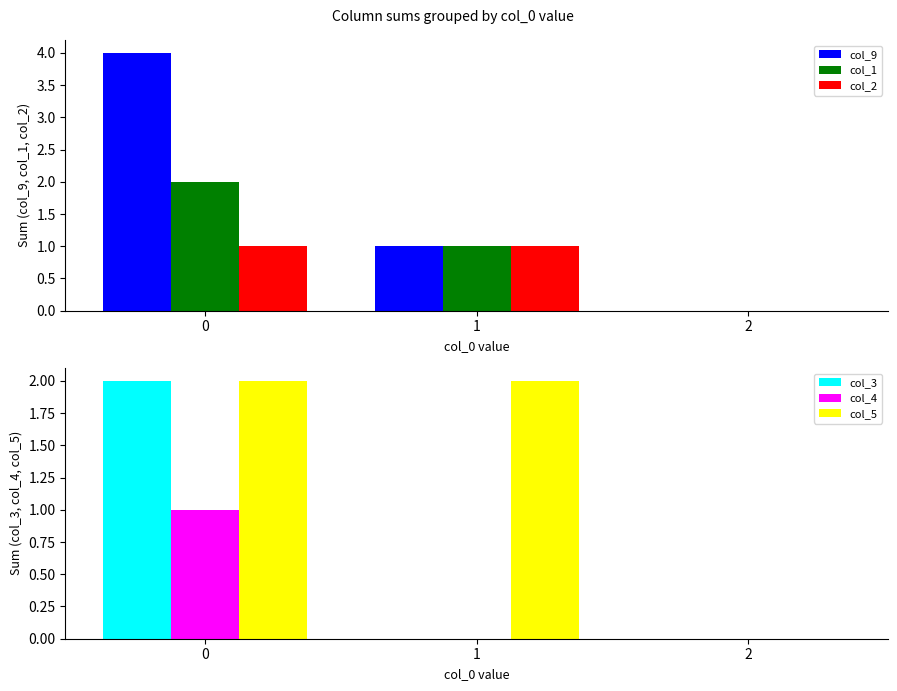

Reading left to right, extract all data points from this chart.

col_9: 4	1	0
col_1: 2	1	0
col_2: 1	1	0
col_3: 2	0	0
col_4: 1	0	0
col_5: 2	2	0